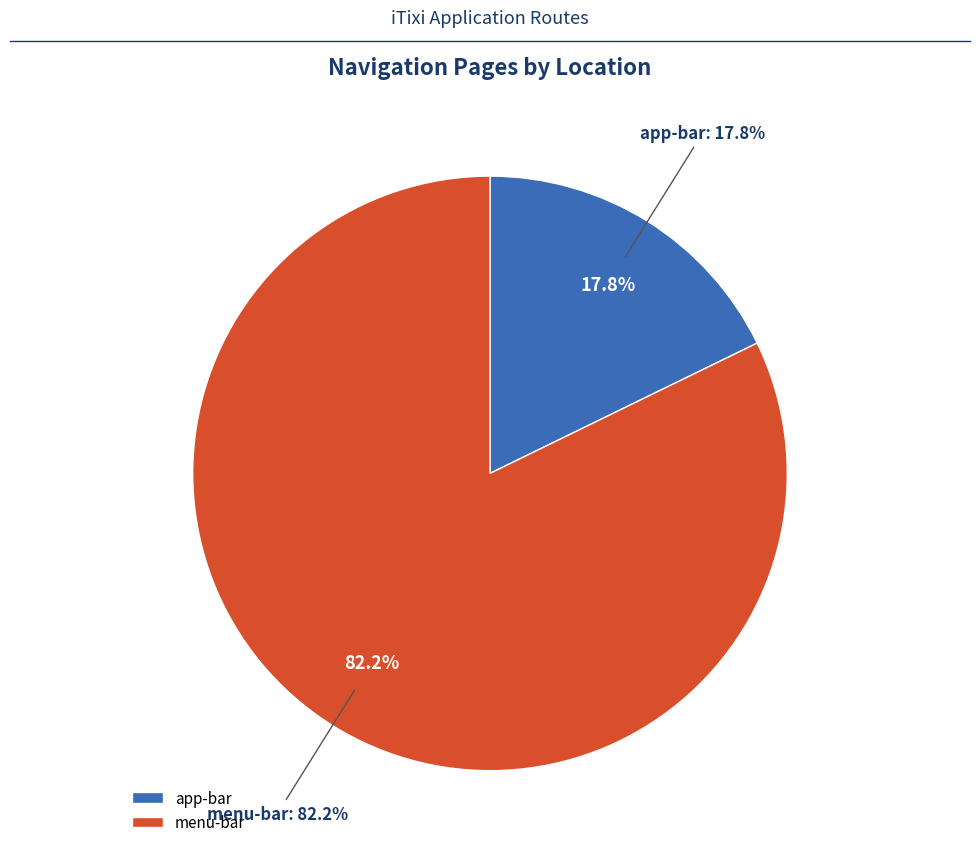

Combined, what portion of the pie is menu-bar and app-bar?

100.0%